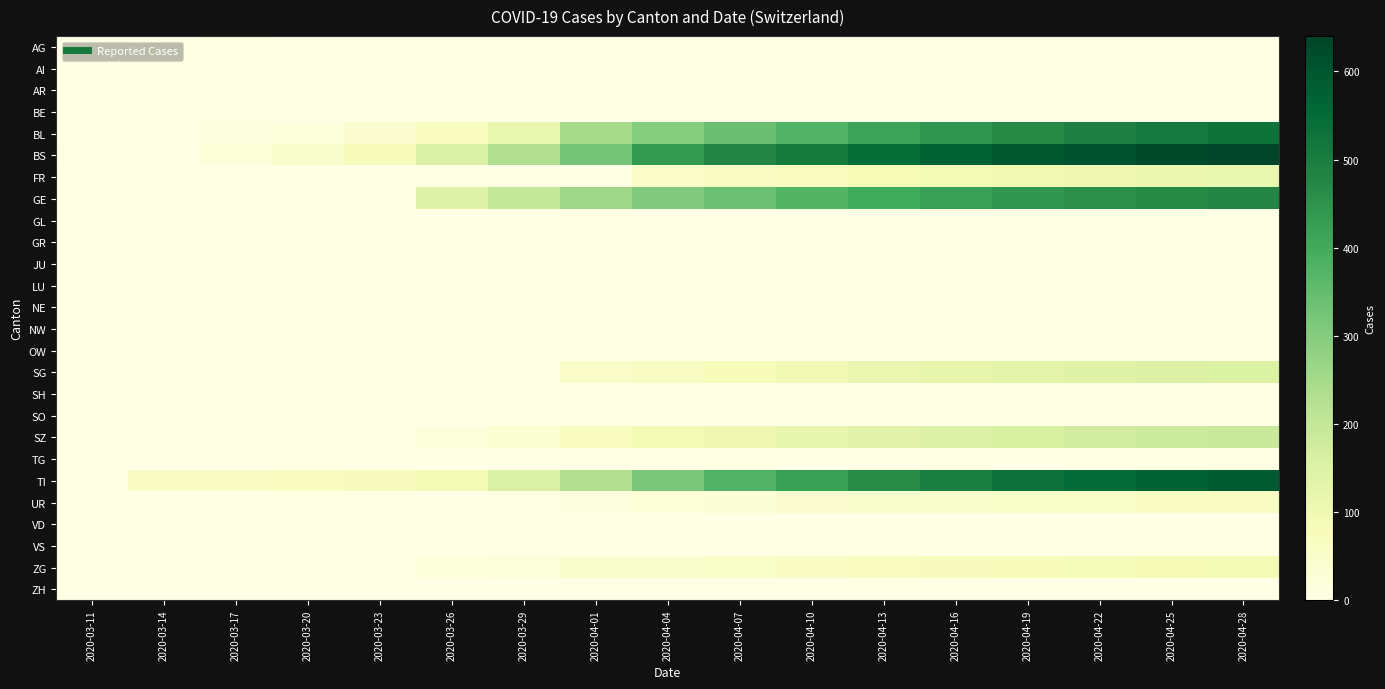

What is the greatest value displayed?

640